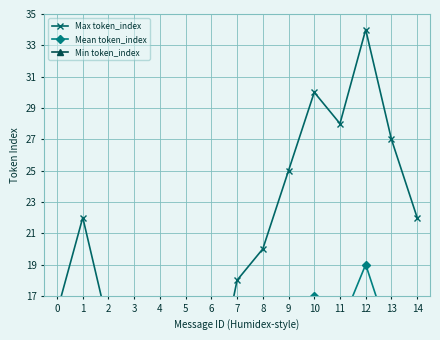

Reading left to right, list all the values displayed in this chart.

Max token_index: 16	22	15	12	8	14	10	18	20	25	30	28	34	27	22
Mean token_index: 8	11	7	6	4	7	5	9	10	13	17	15	19	14	12
Min token_index: 0	0	0	0	0	0	0	0	0	0	0	0	0	0	0